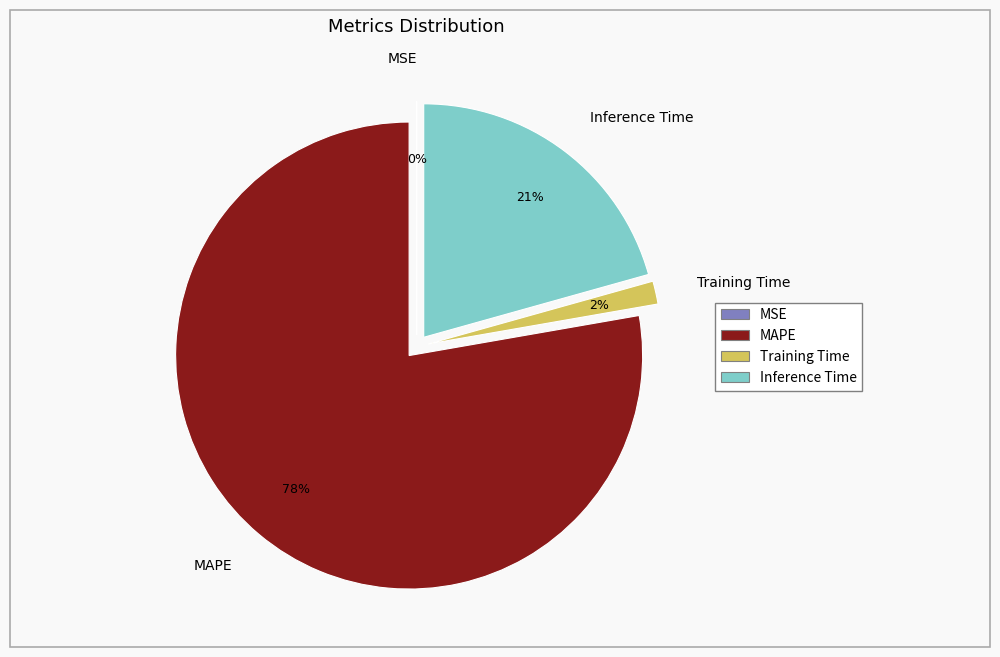

To the nearest percent, what percentage of the pie is Training Time?

2%